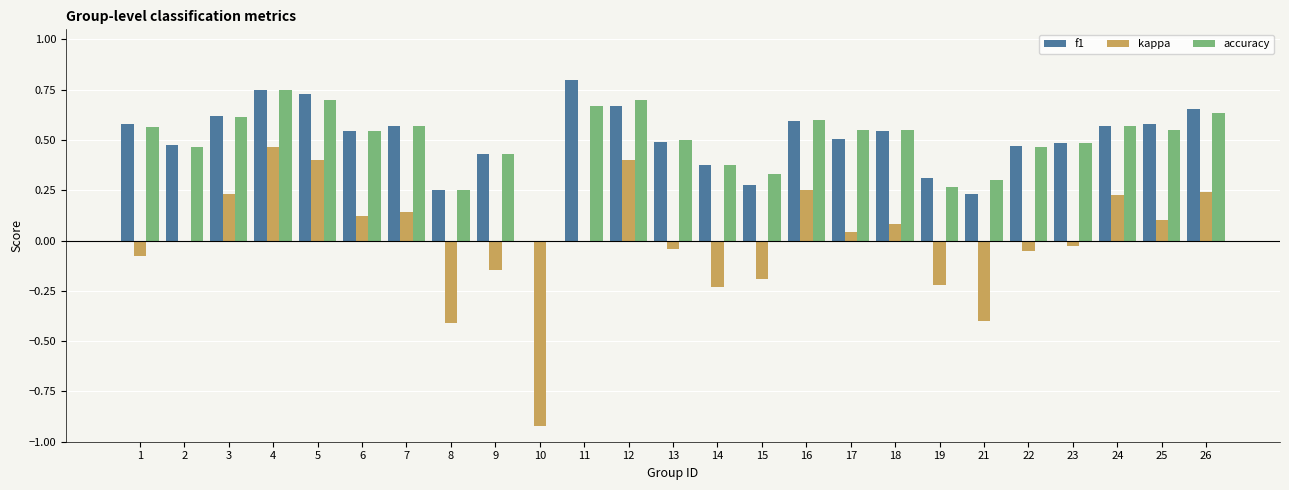

Does the chart contain stacked bars?

No